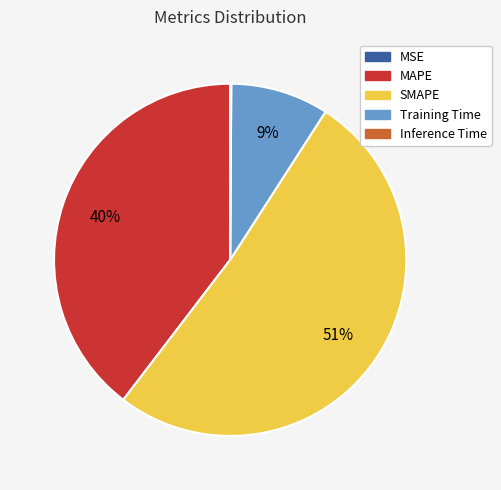

Is the sum of MAPE and SMAPE greater than half?

Yes